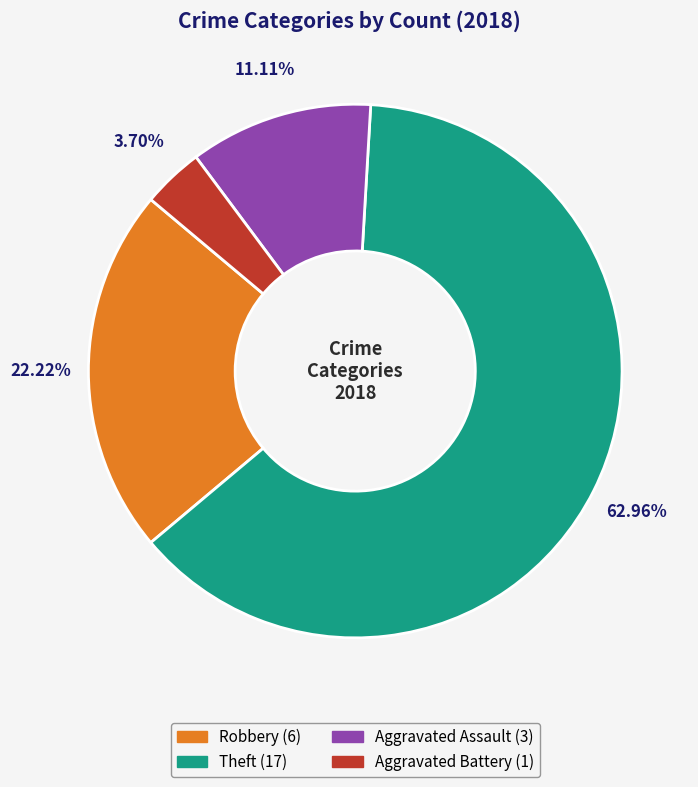

Is there a majority slice in this chart?

Yes